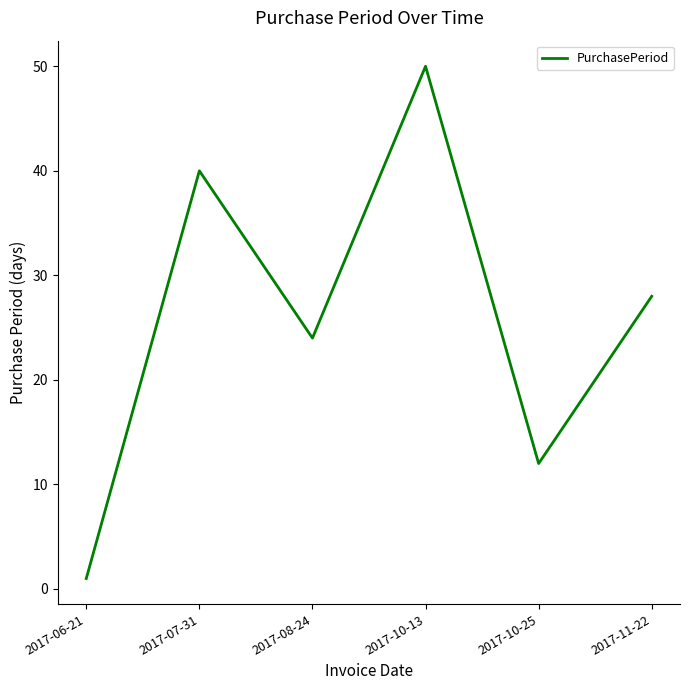

Where is the first local maximum?

2017-07-31